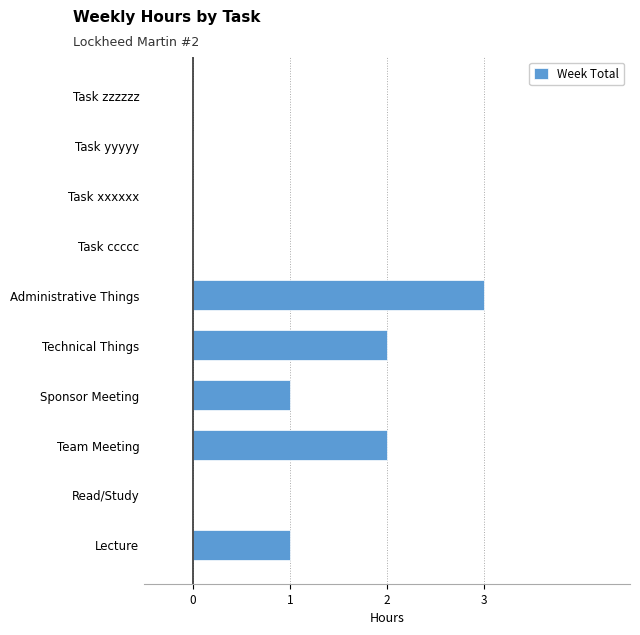

What is the sum of all values?

9